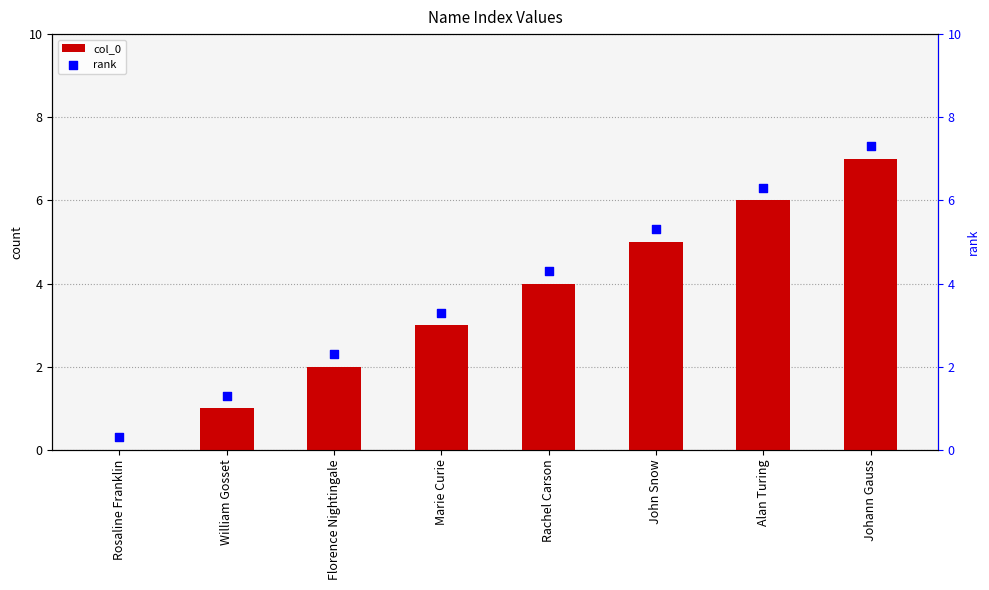

What is the total value across all series at Rosaline Franklin?

0.3